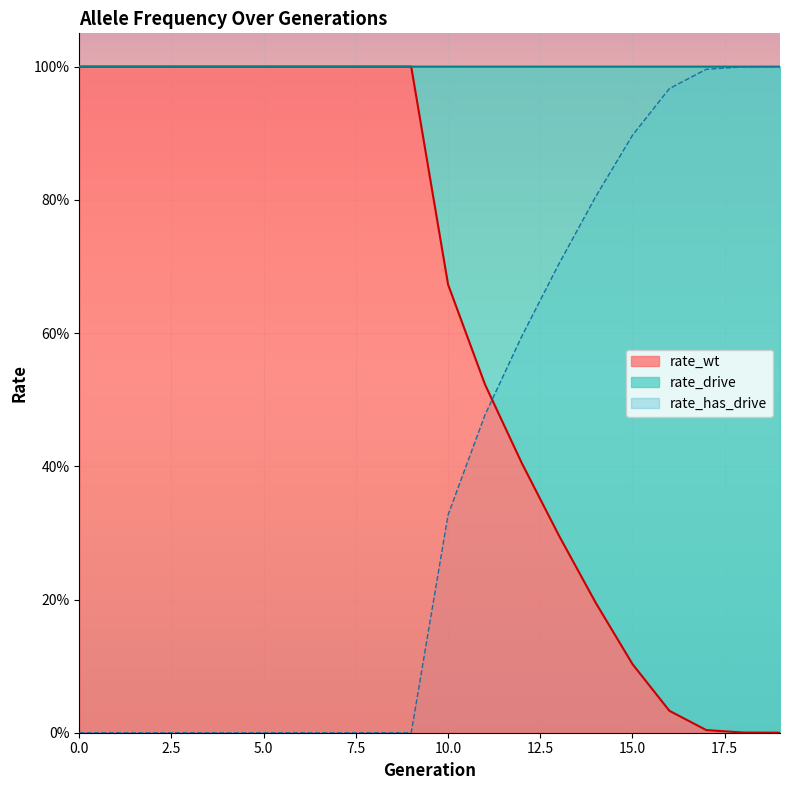

What is the average value of the rate_wt series?

0.6